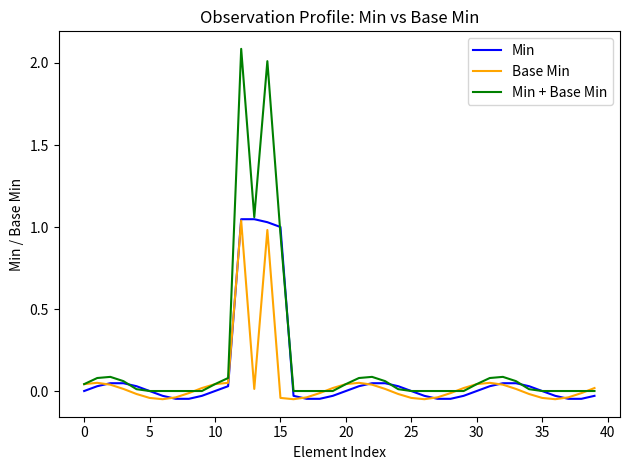

Which series has the largest range (max minus min)?

Min + Base Min